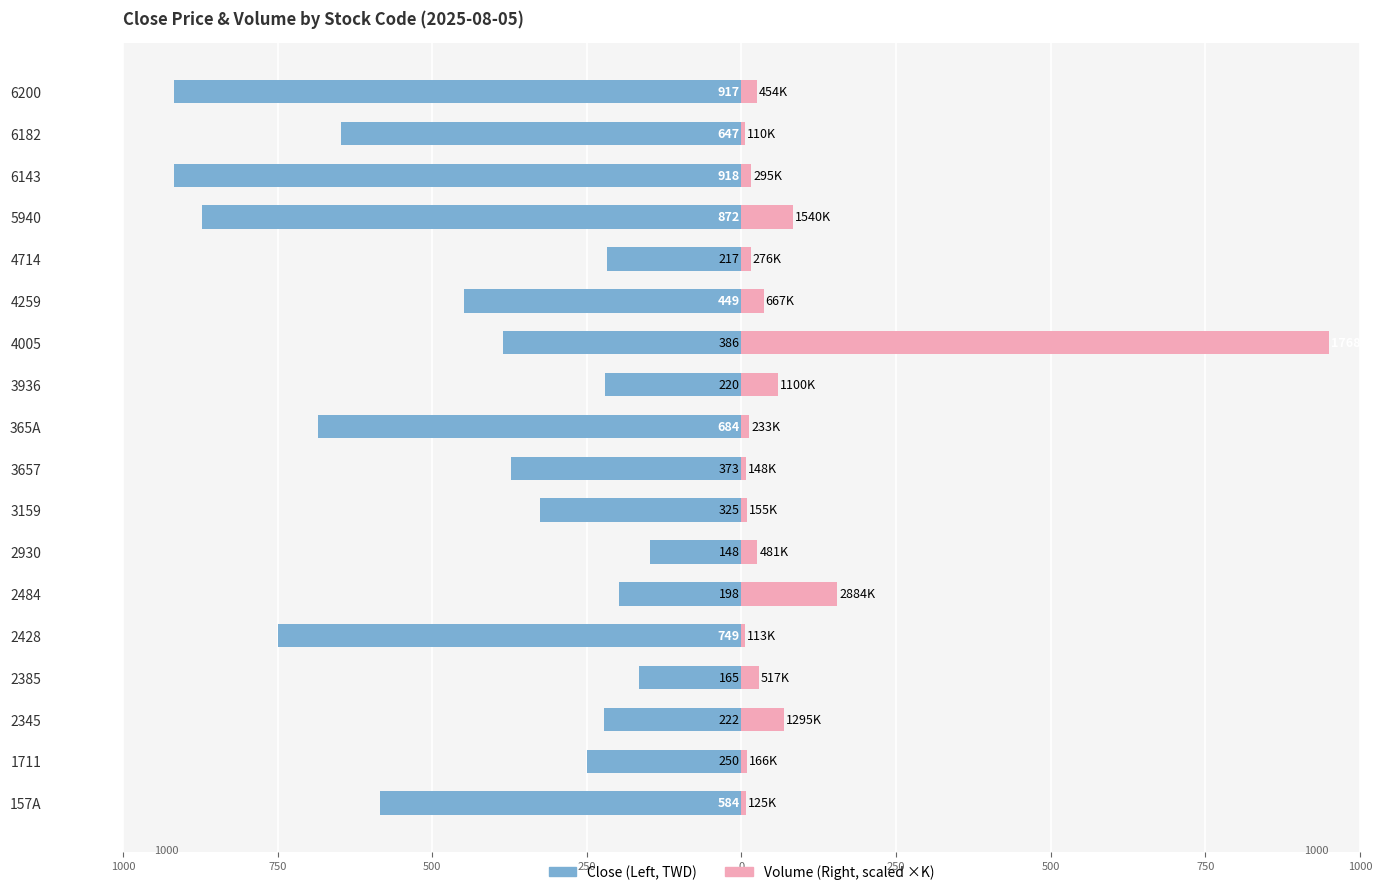

What is the maximum value for Volume (scaled)?

950.0